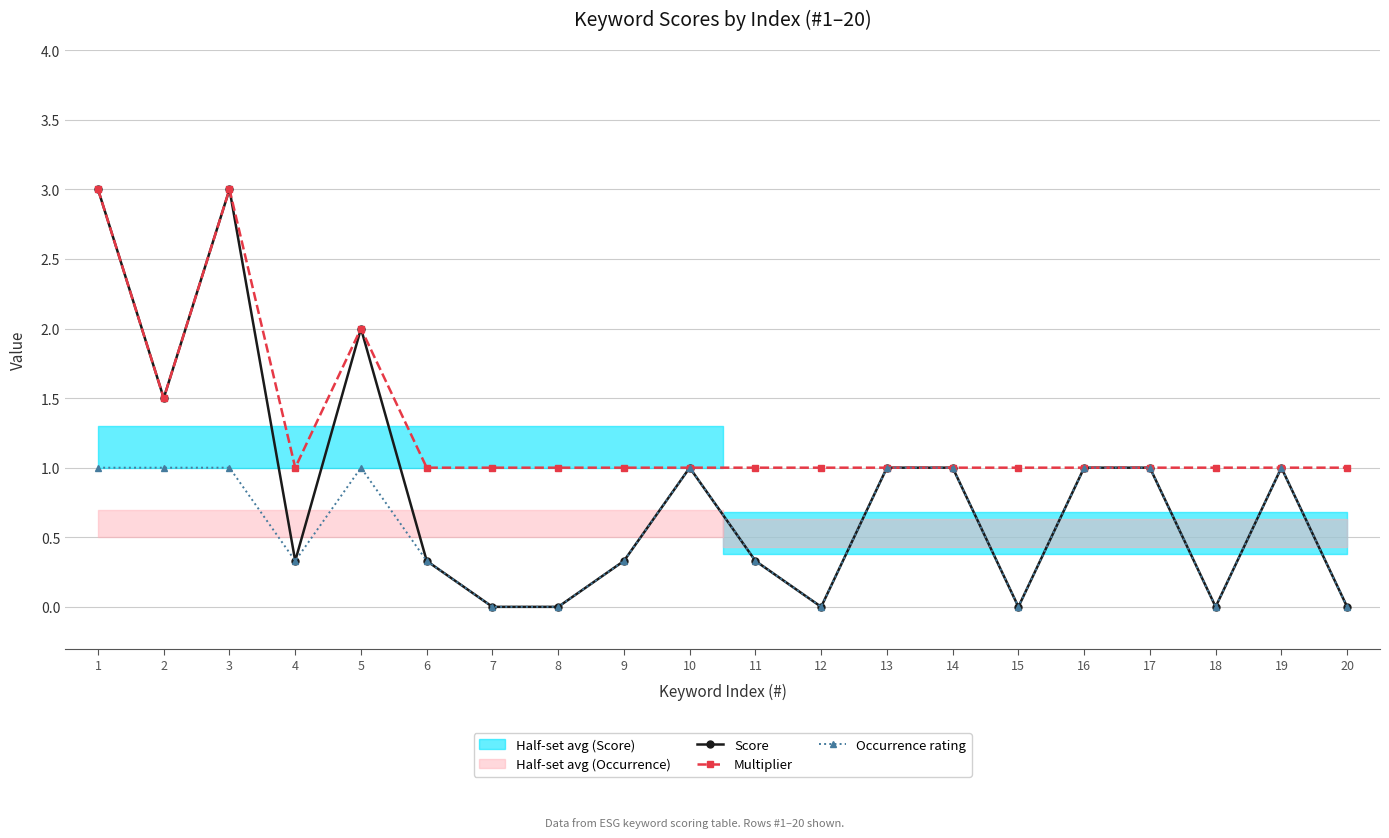

Read the Score value at 1.

3.0